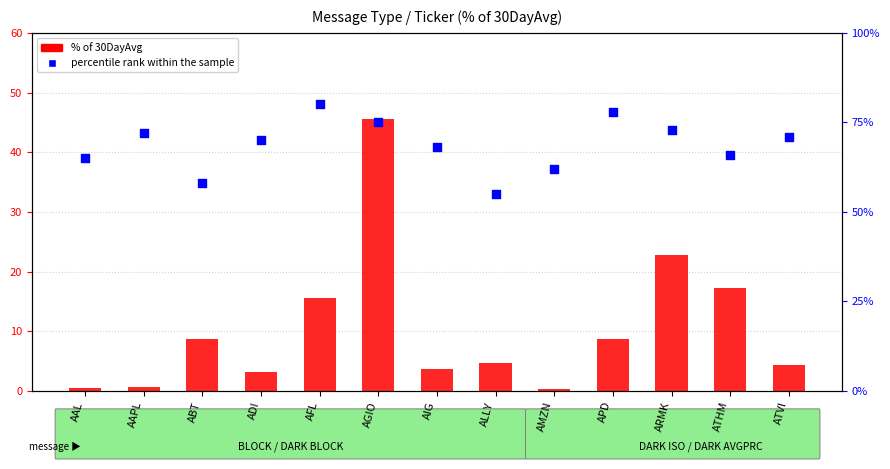

What is the total value across all series at ARMK?

95.8